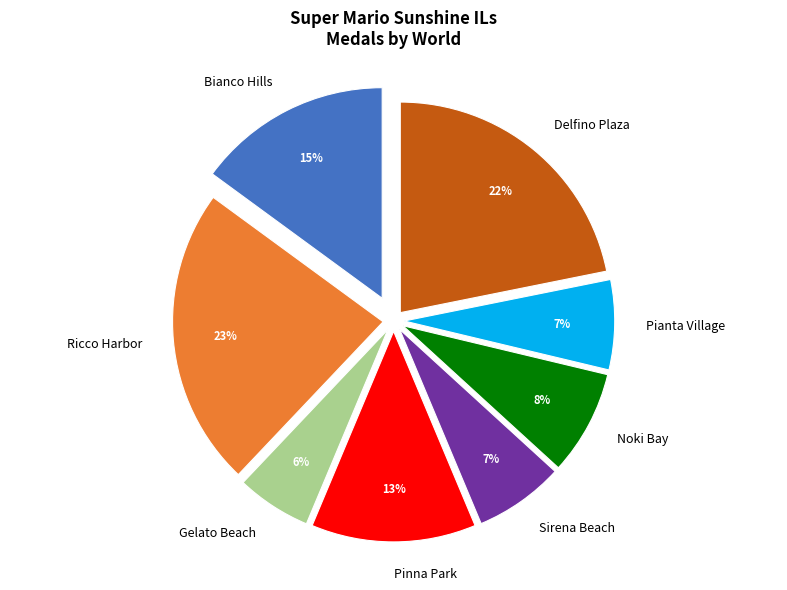

How many slices are in this pie chart?

8